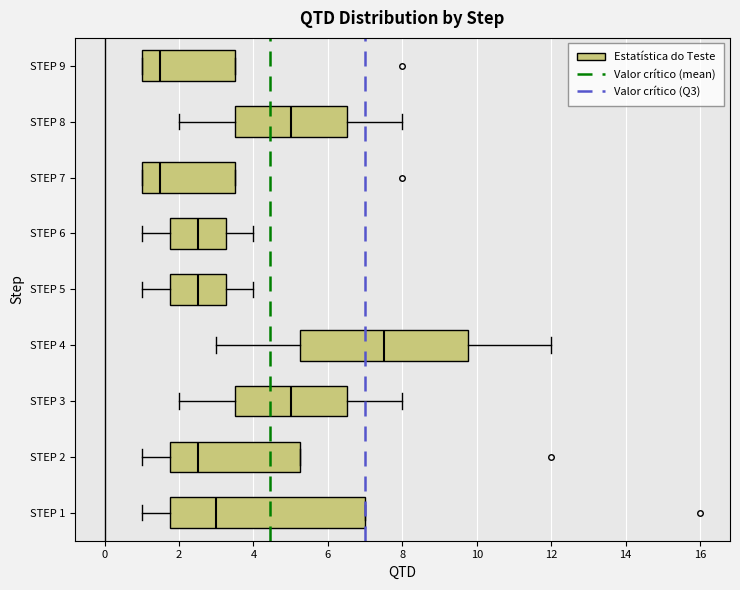

Which box's median line is the furthest to the right?

STEP 4